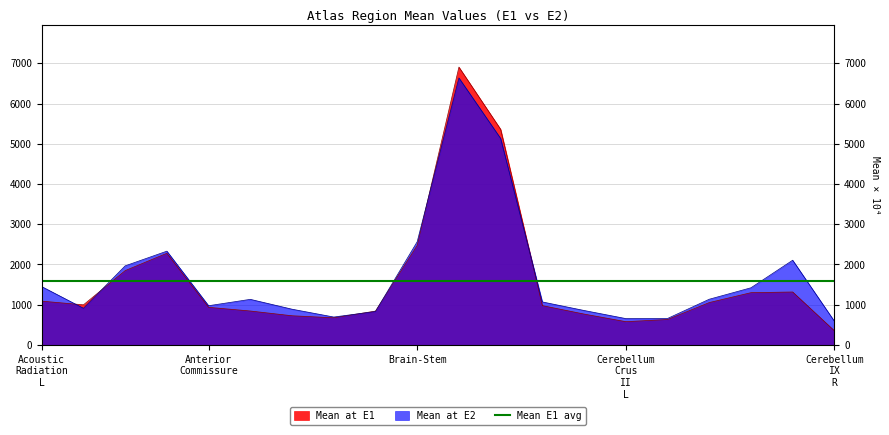

What is the difference between the maximum and minimum values in the Mean at E2 series?

6049.5